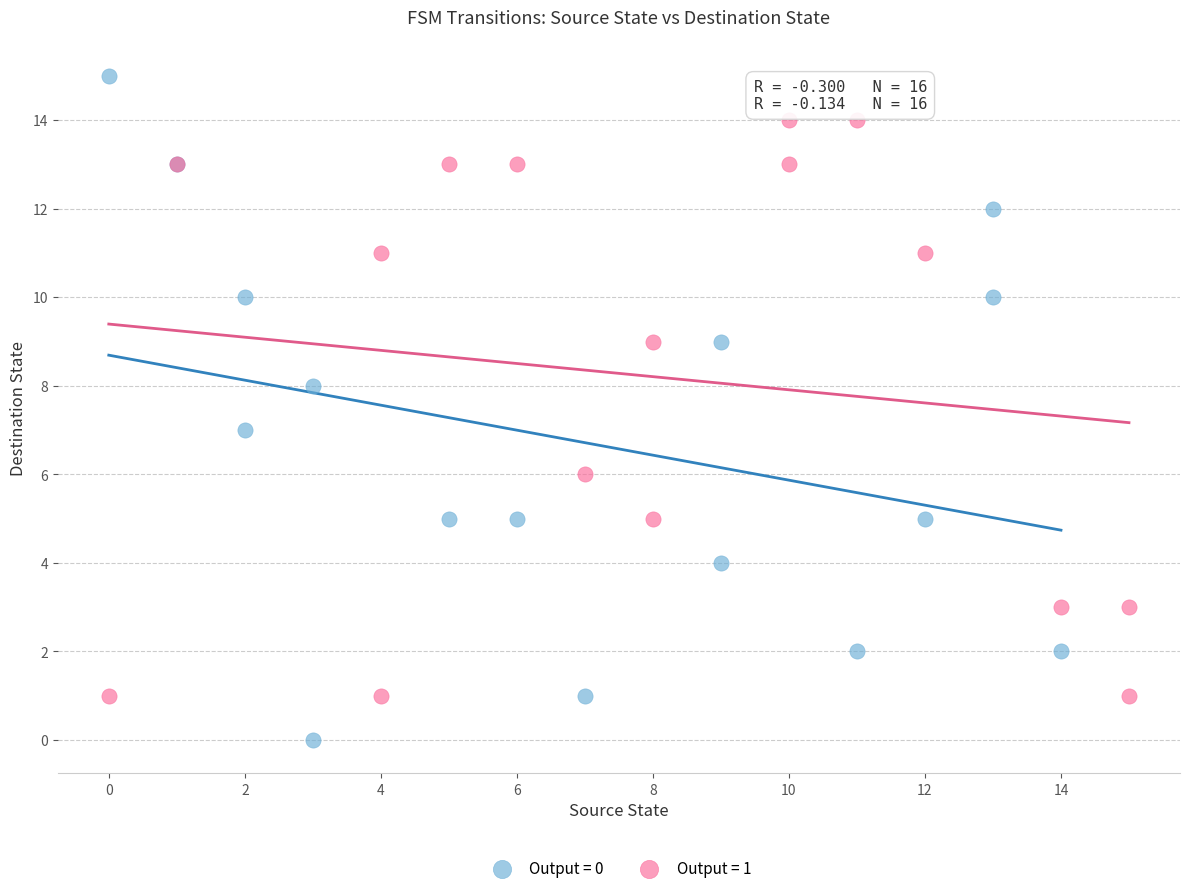

Which series reaches the maximum Y coordinate?

Output = 0